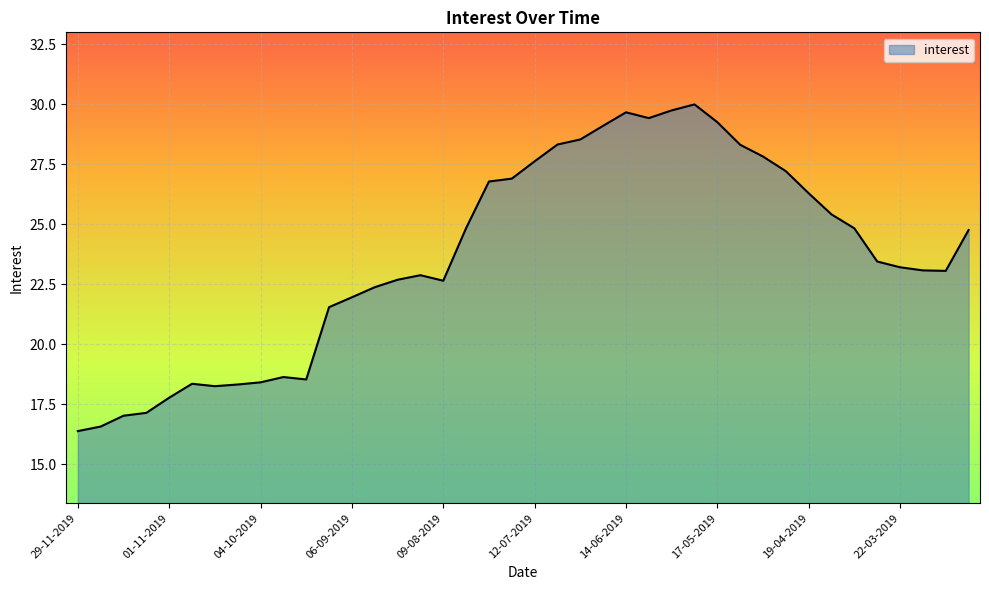

What is the average value?

23.7